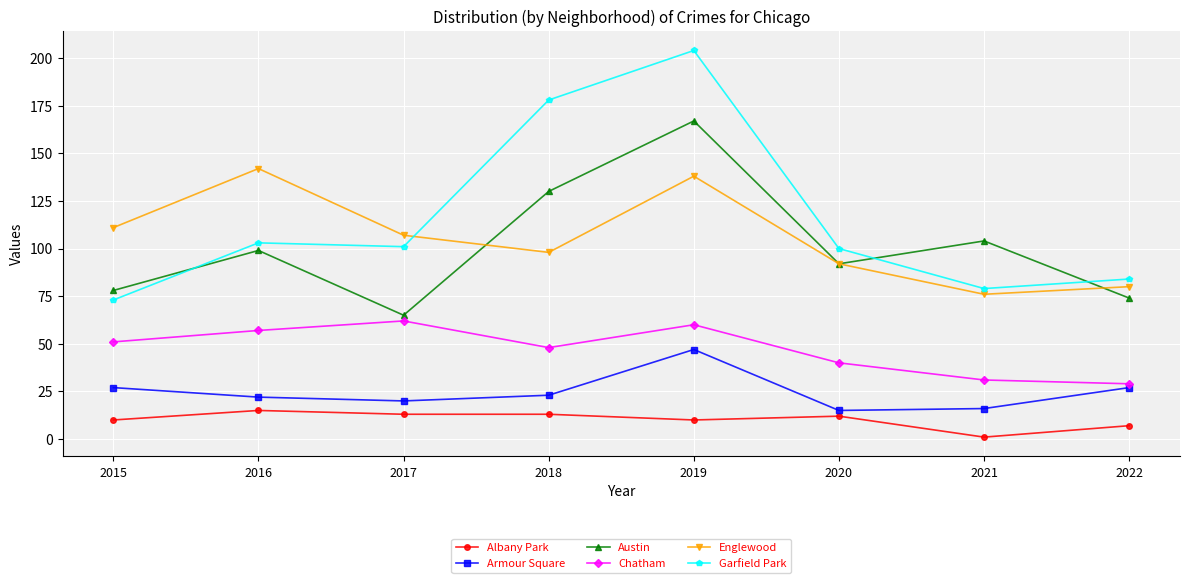

Read the Armour Square value at 2017, to the nearest 5.

20